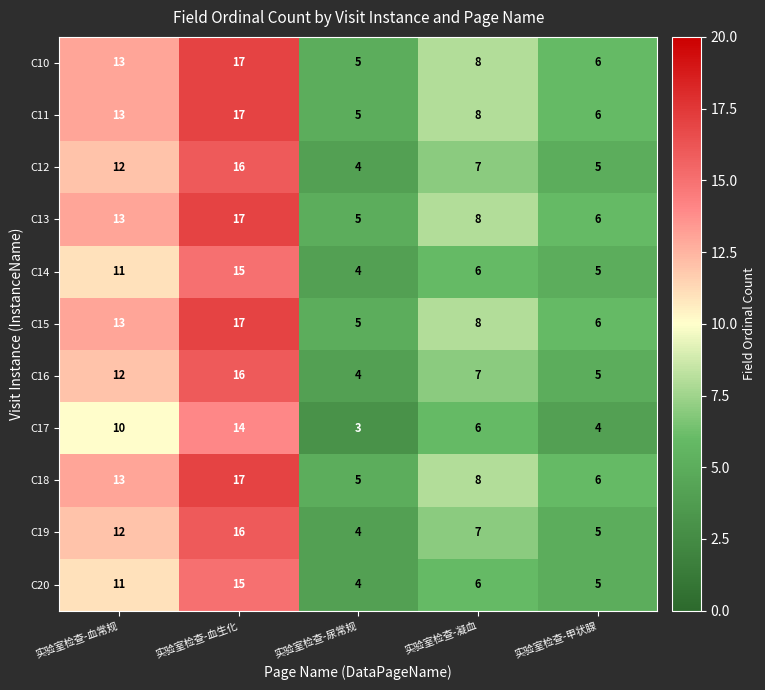

What is the difference between the highest and lowest values at 实验室检查-甲状腺?

2